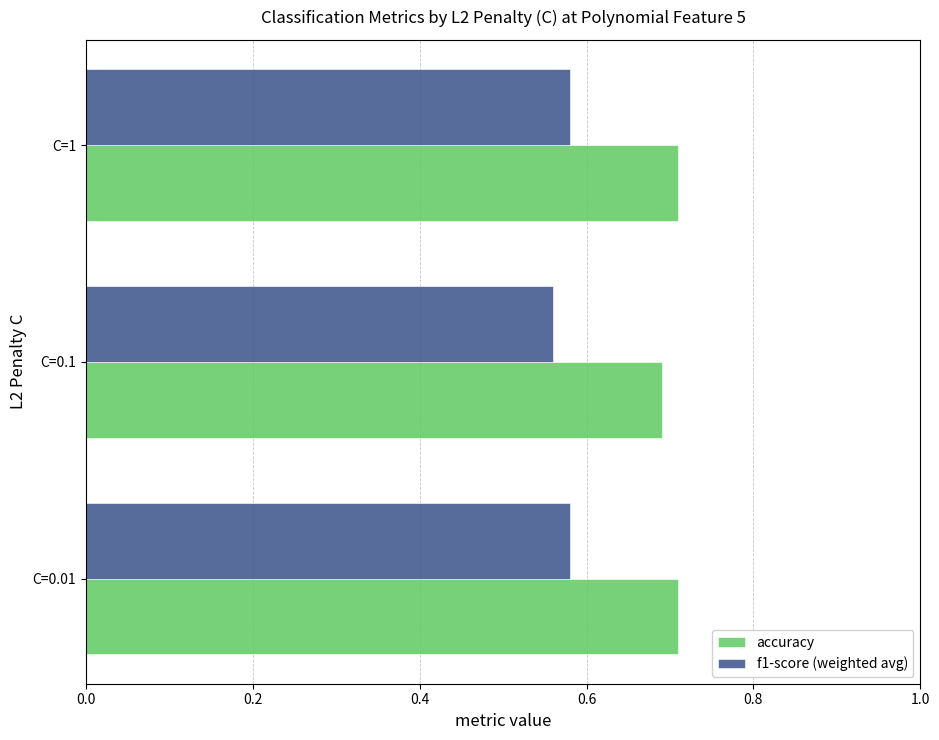

What is the sum of all accuracy values?

2.1